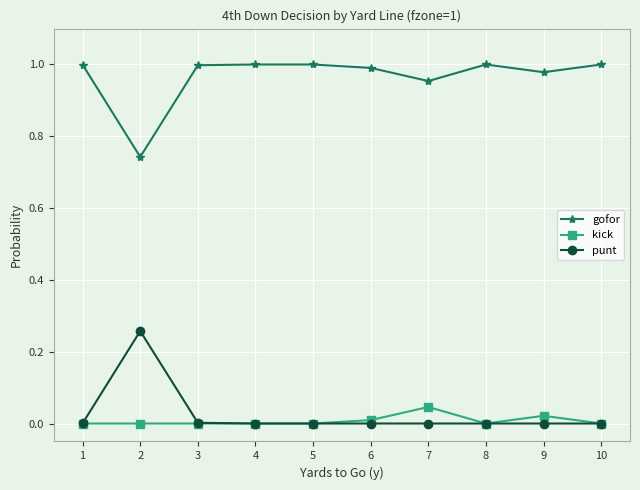

Which series has the largest total across all categories?

gofor